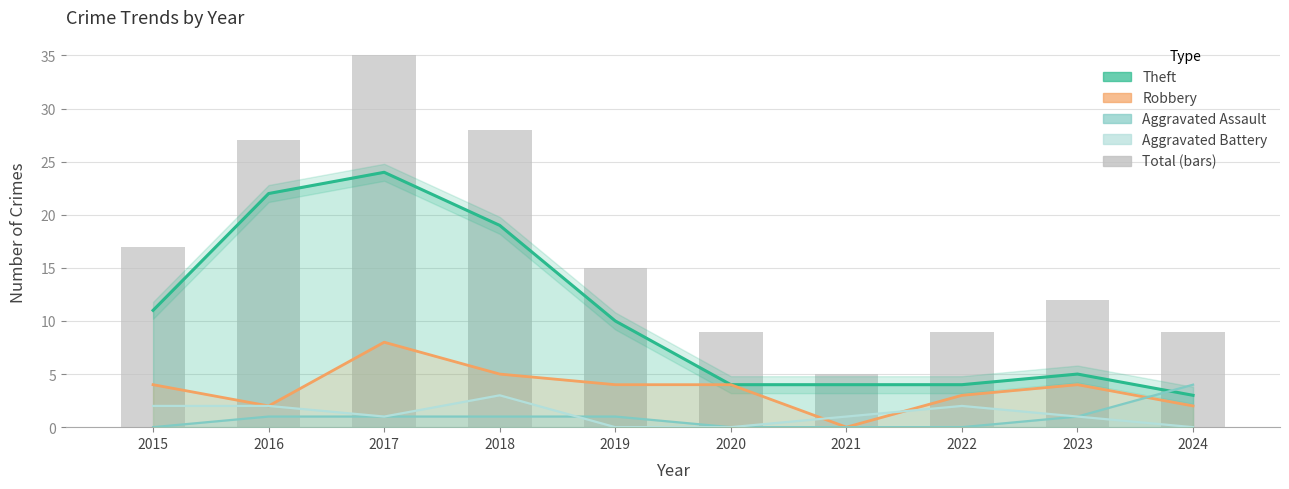

At which label is Theft closest to 13?

2015